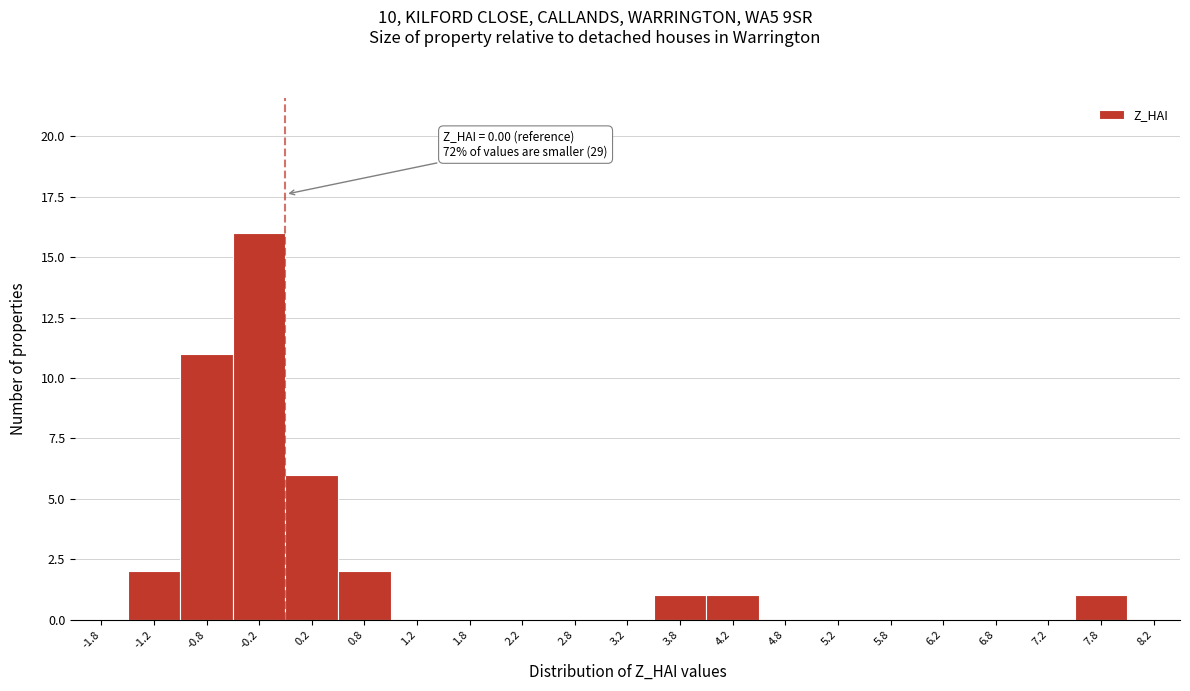

Which range on the x-axis has the tallest bar?

-0.5 to 0.0